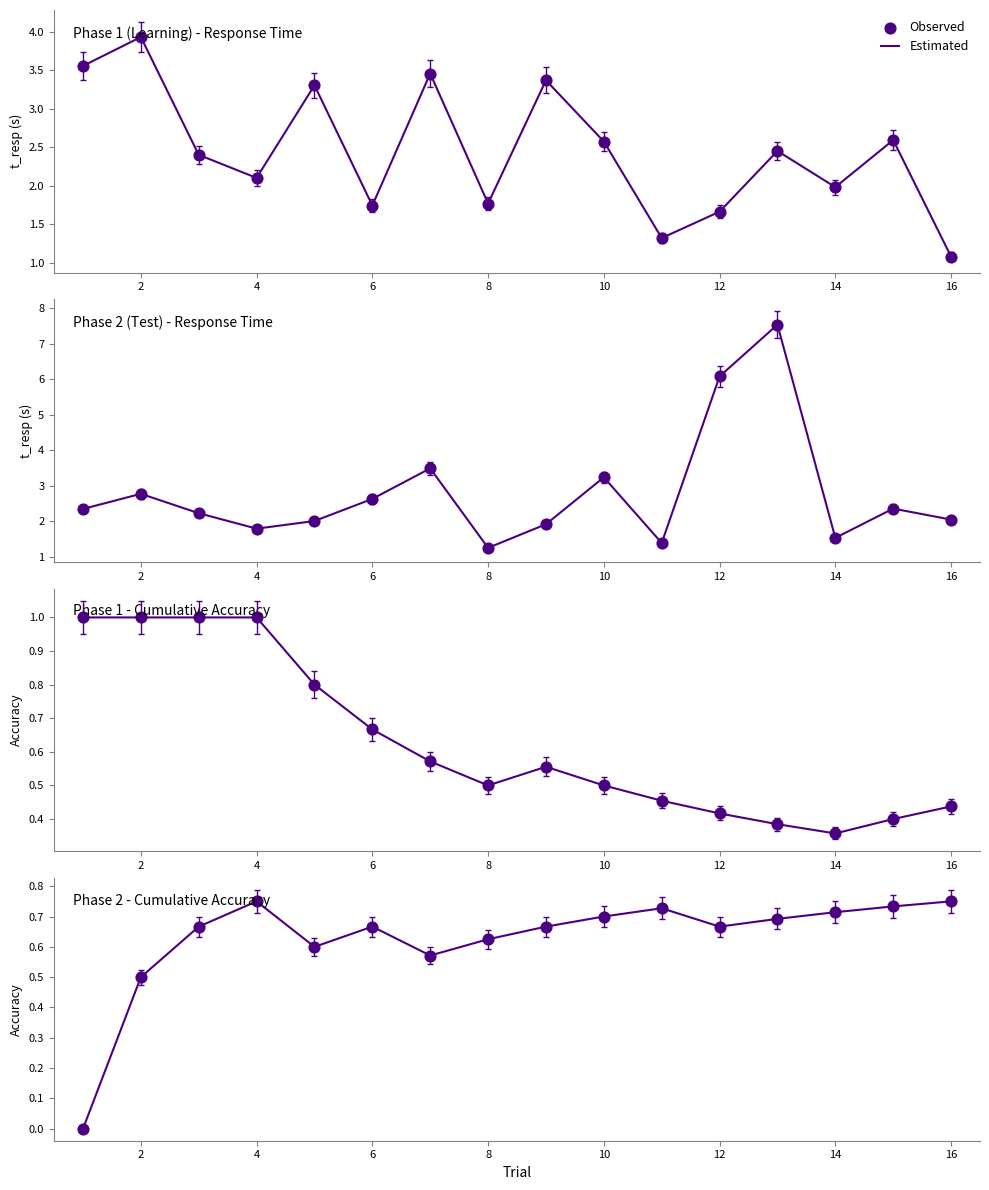

Which series reaches the minimum Y coordinate?

Estimated